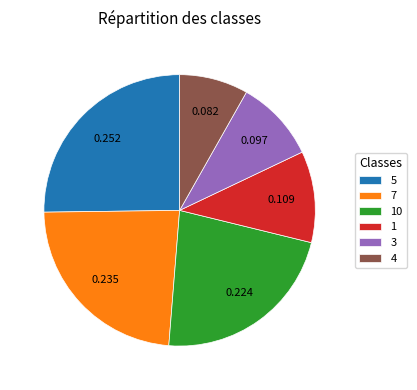

Does 4 represent more than half of the total?

No